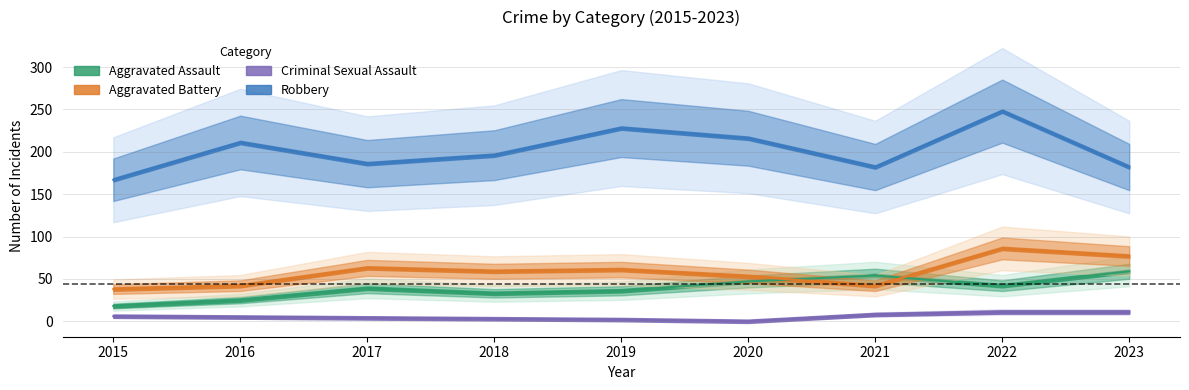

How many data points does each series have?

9